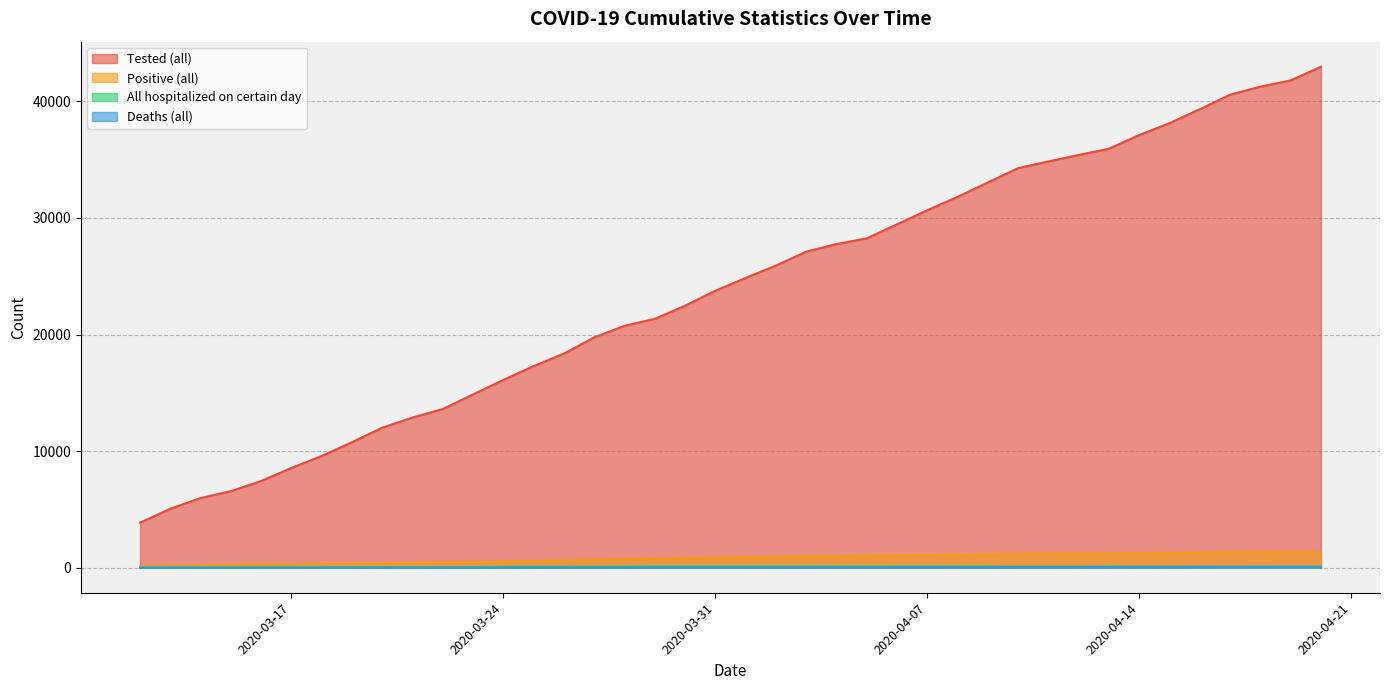

What is the average value of the Deaths (all) series?

27